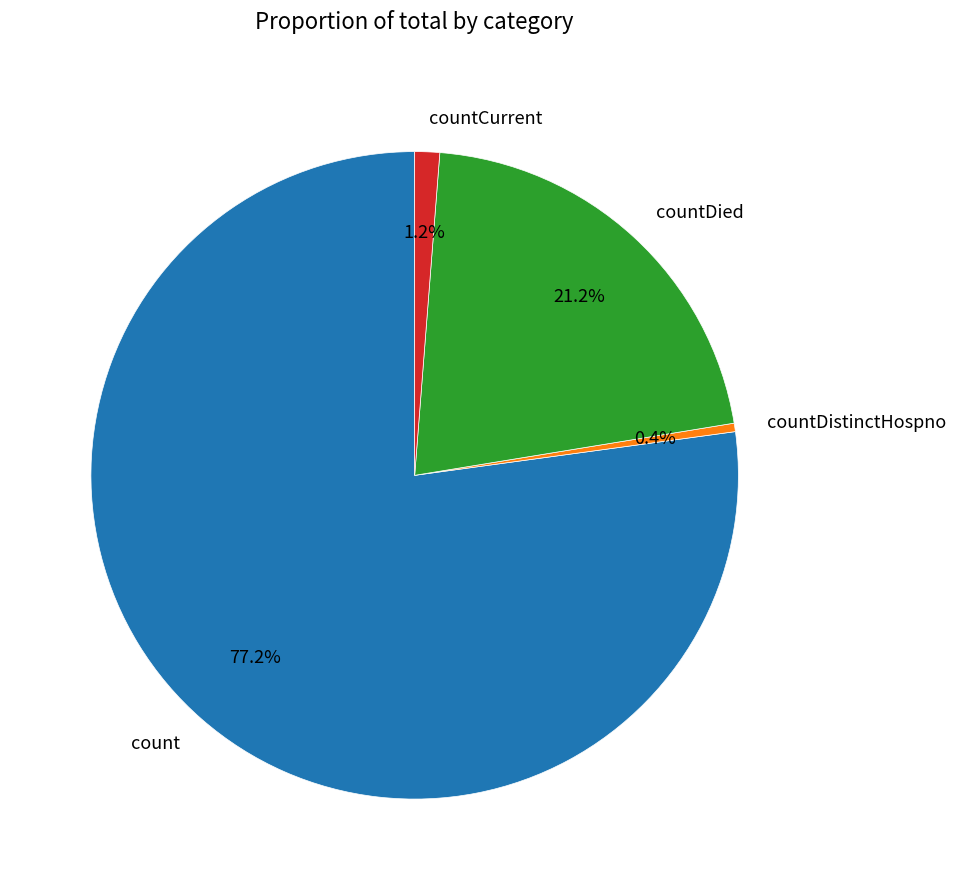

Which category accounts for the majority?

count